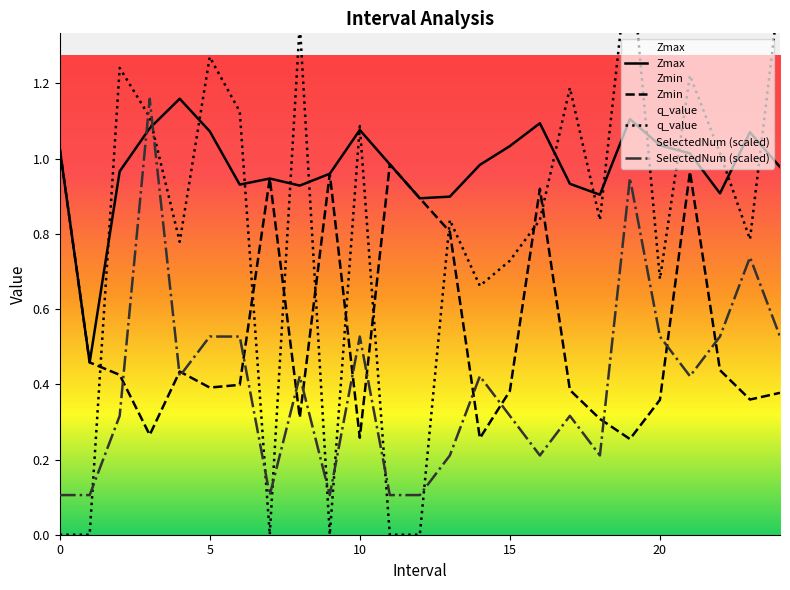

How many times do Zmax and SelectedNum (scaled) cross each other?

2